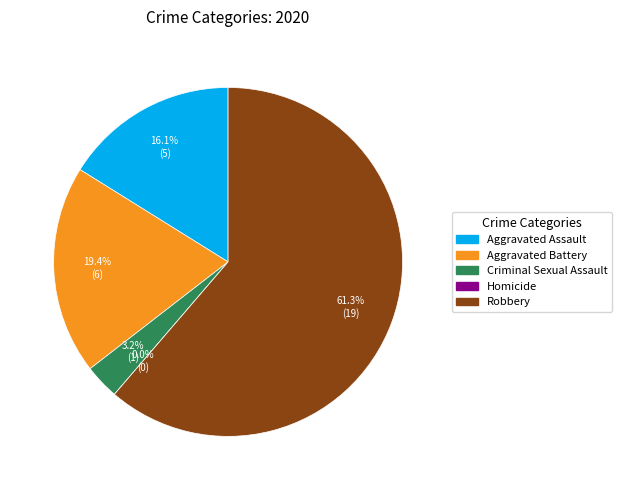

True or false: Criminal Sexual Assault accounts for 10% of the total.

False